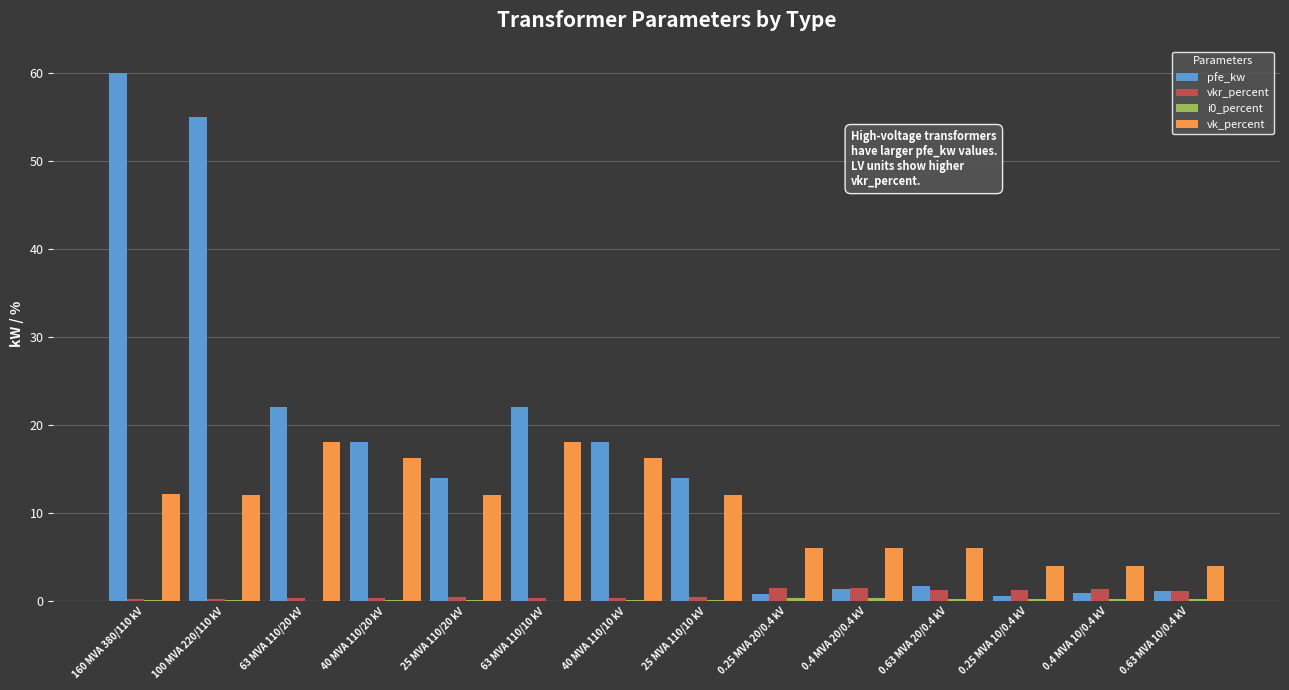

How many groups of bars are there?

14